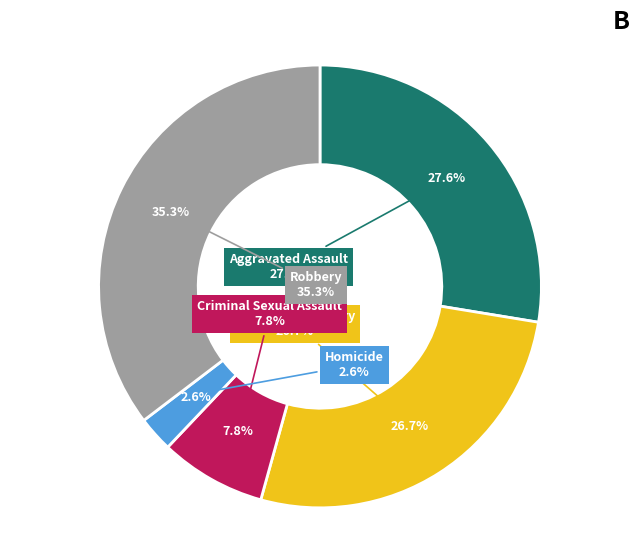

Does Robbery account for over 50% of the chart?

No